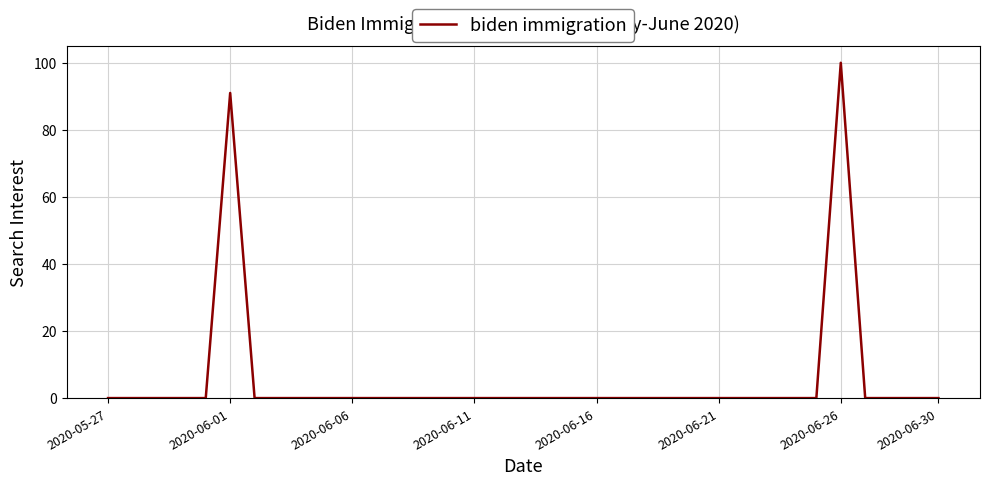

What is the maximum value shown in the chart?

100